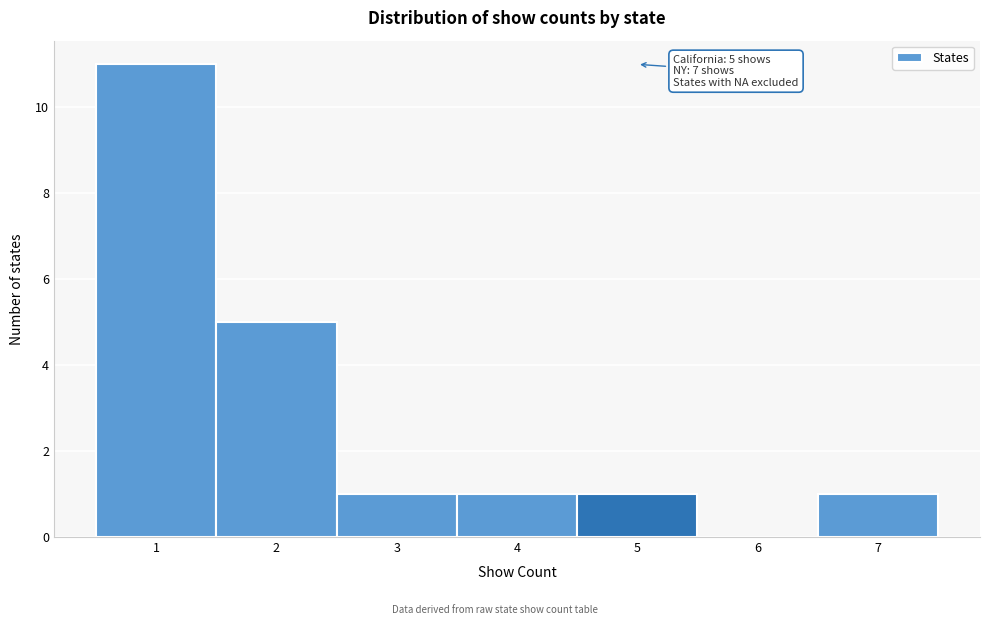

Which range on the x-axis has the tallest bar?

0.5 to 1.5